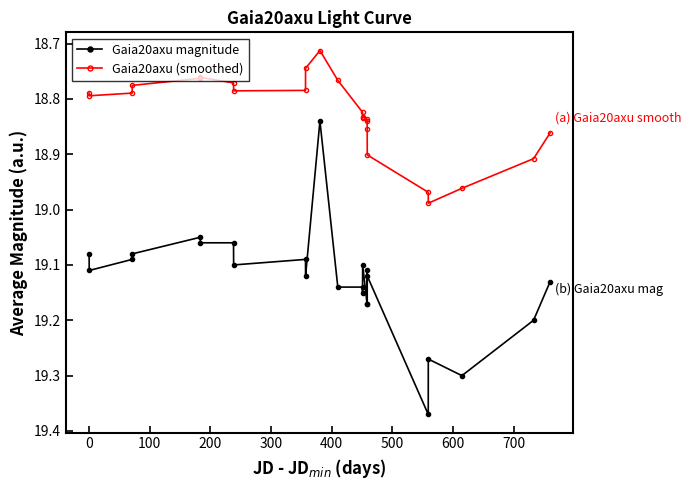

At how many categories does at least one series exceed 19?

23